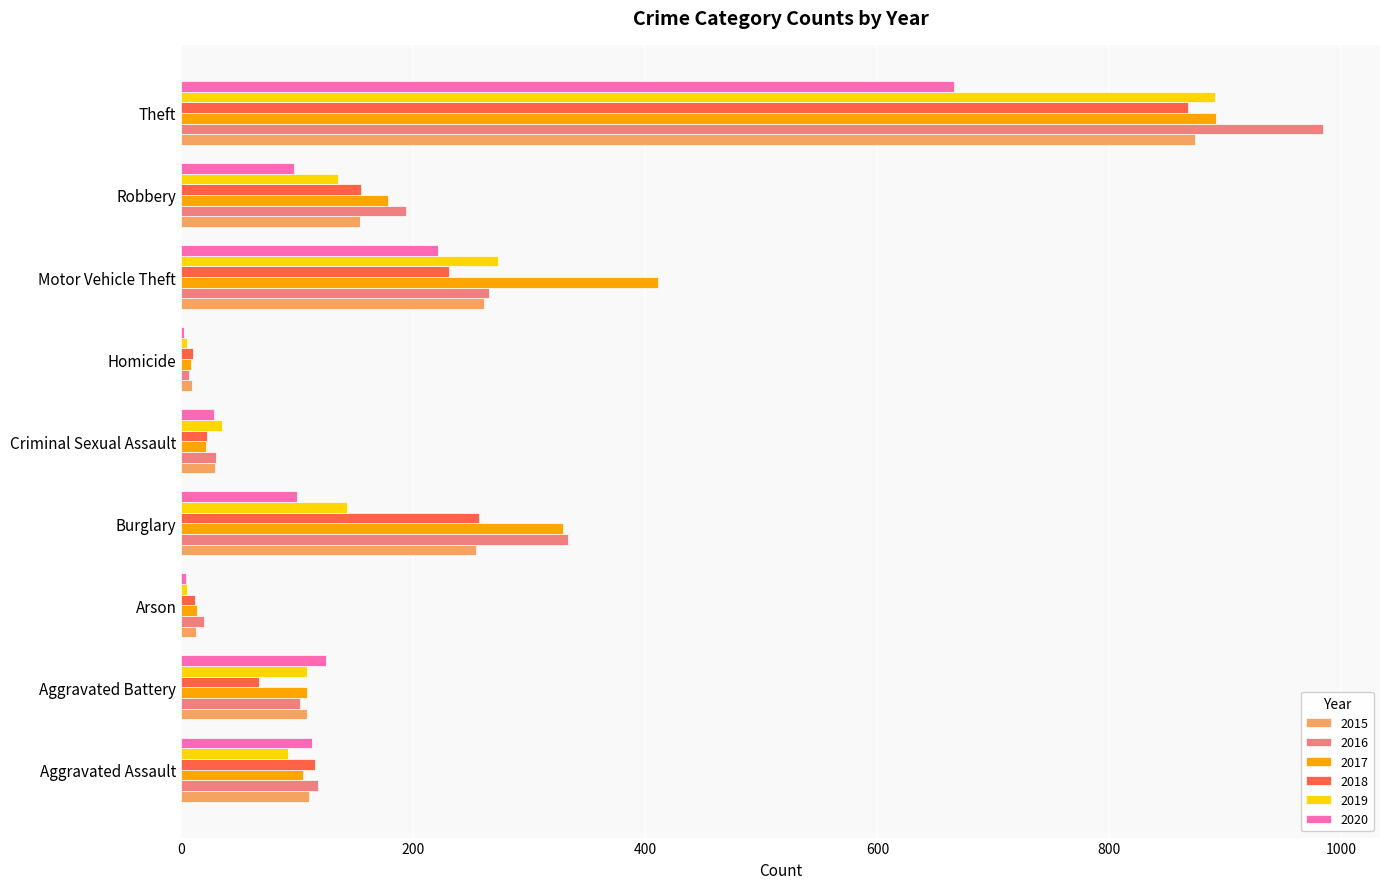

Between Aggravated Battery and Criminal Sexual Assault, which series saw the biggest shift?

2020